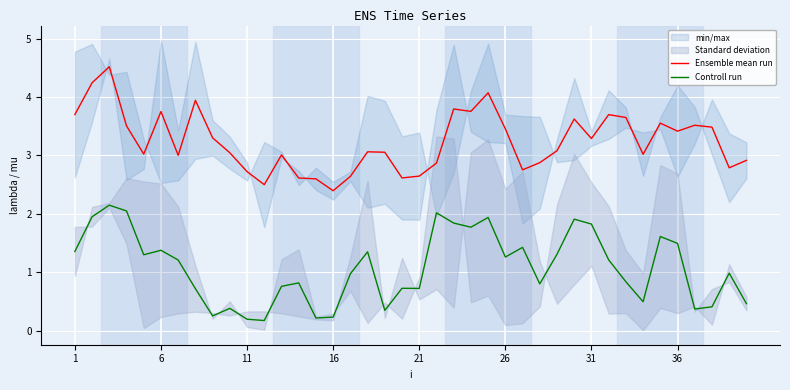

True or false: Controll run and Ensemble mean run intersect in this chart.

False